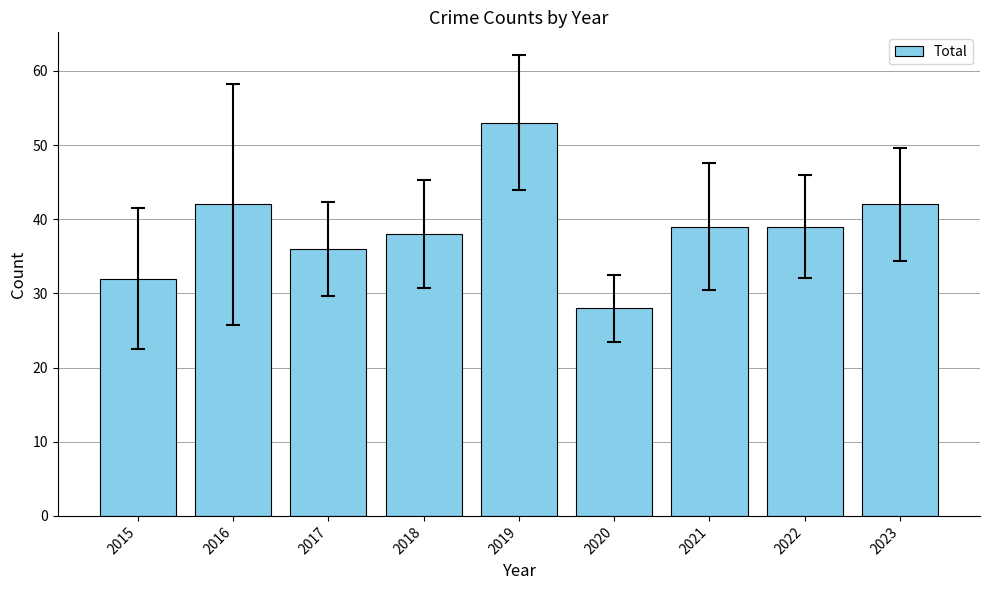

Reading left to right, transcribe all the data shown in this chart.

32	42	36	38	53	28	39	39	42